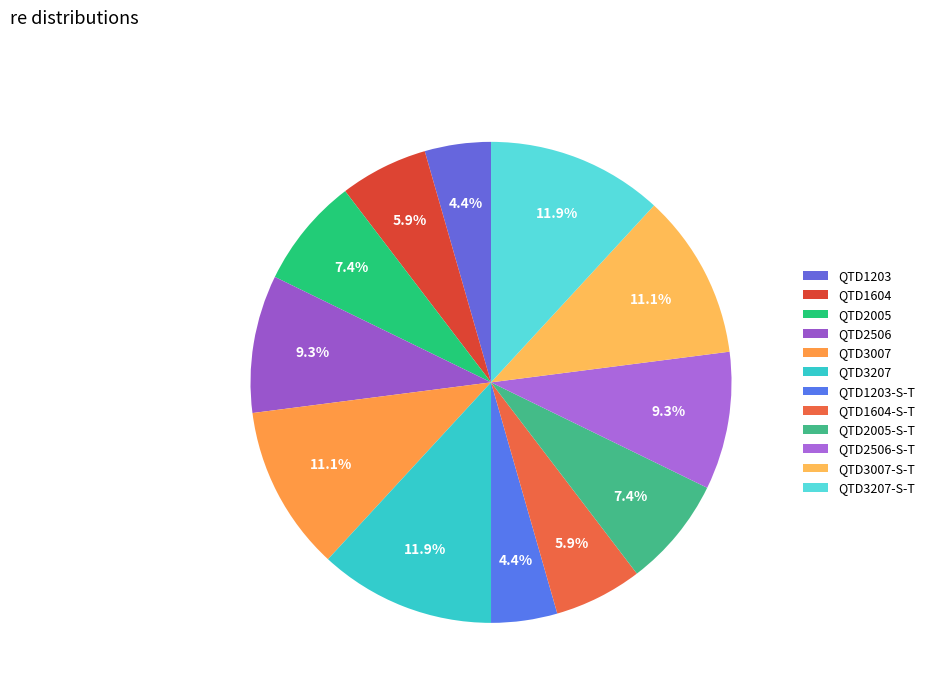

The QTD3007-S-T slice represents 11% of the pie. True or false?

True